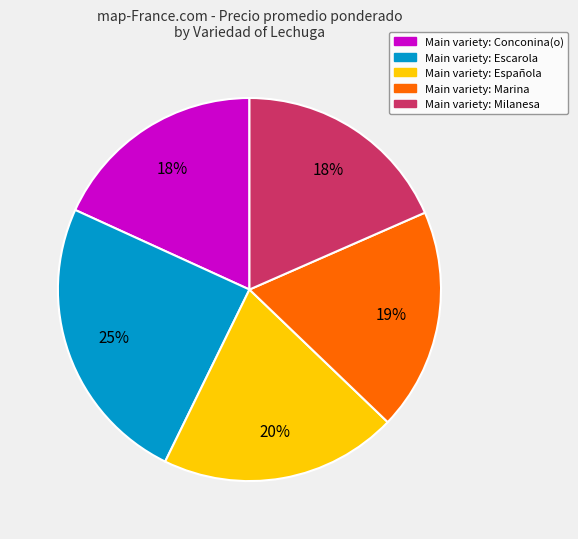

To the nearest percent, what is the average slice percentage?

20%